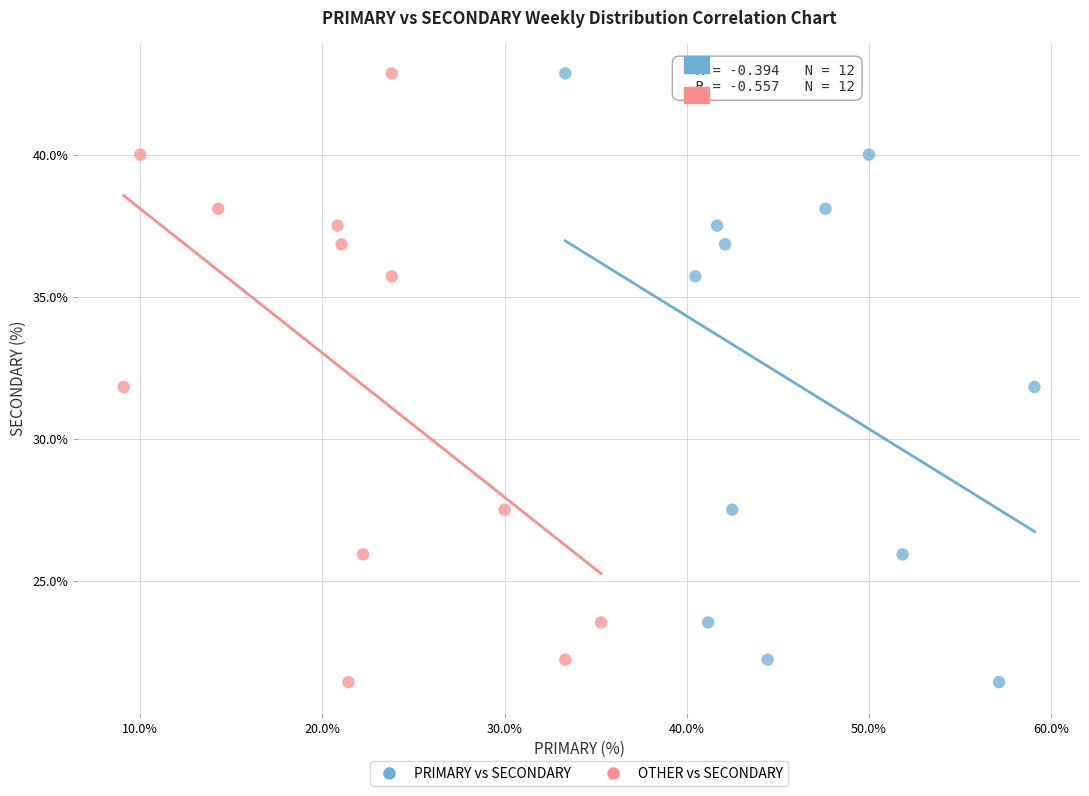

What are all the series names shown in the legend?

PRIMARY vs SECONDARY, OTHER vs SECONDARY